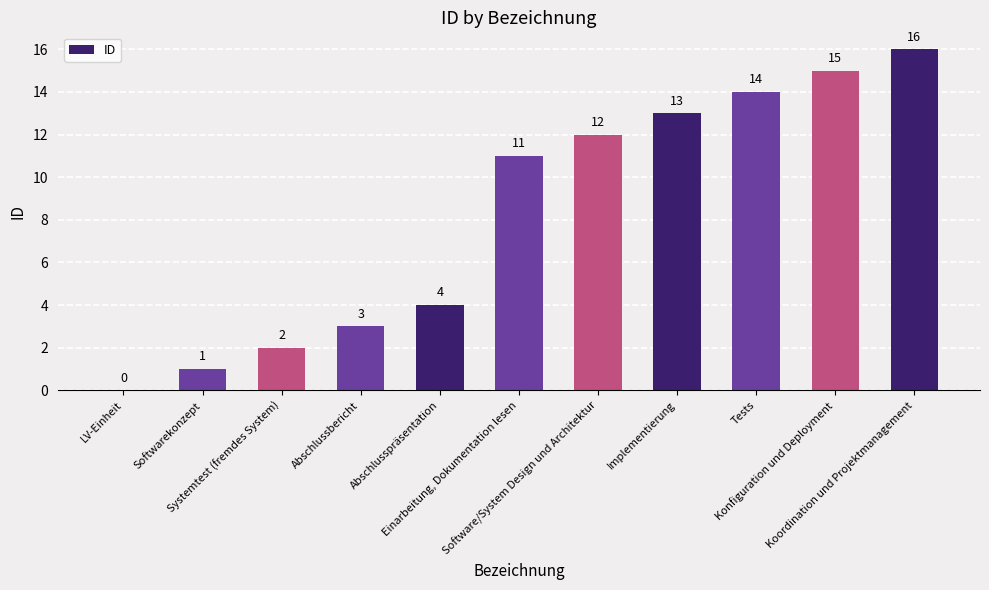

Count the number of data series in this chart.

1